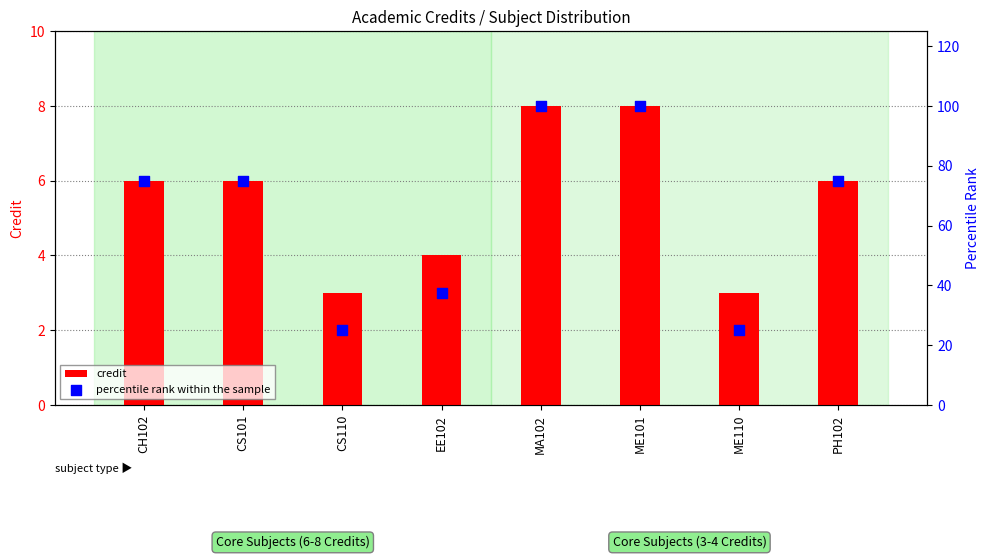

What are all the series names shown in the legend?

credit, percentile rank within the sample